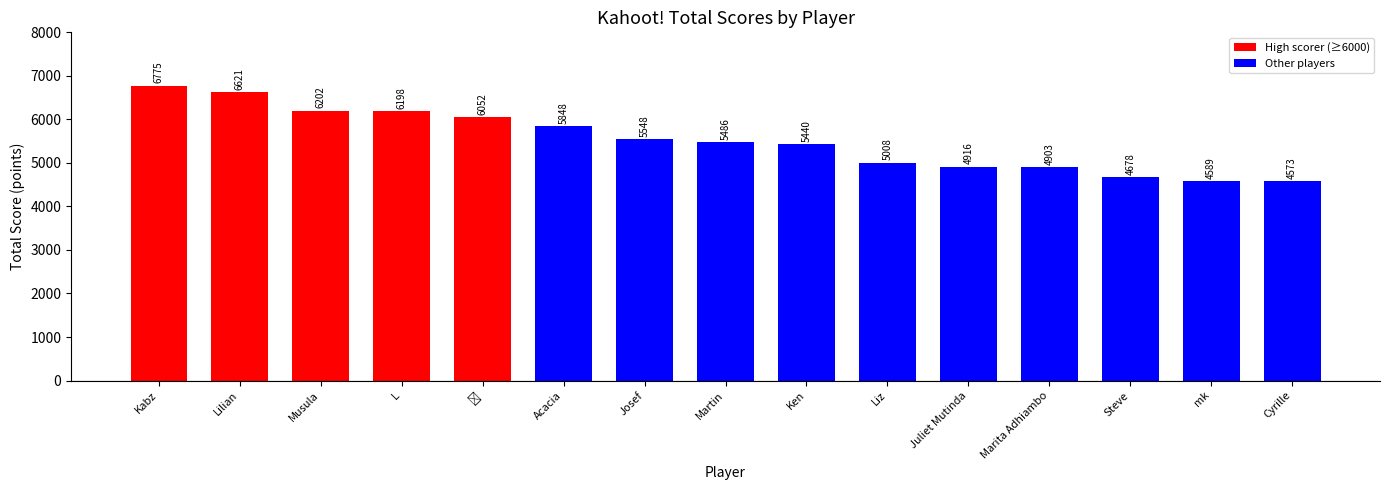

How many data points are less than 5486?

7